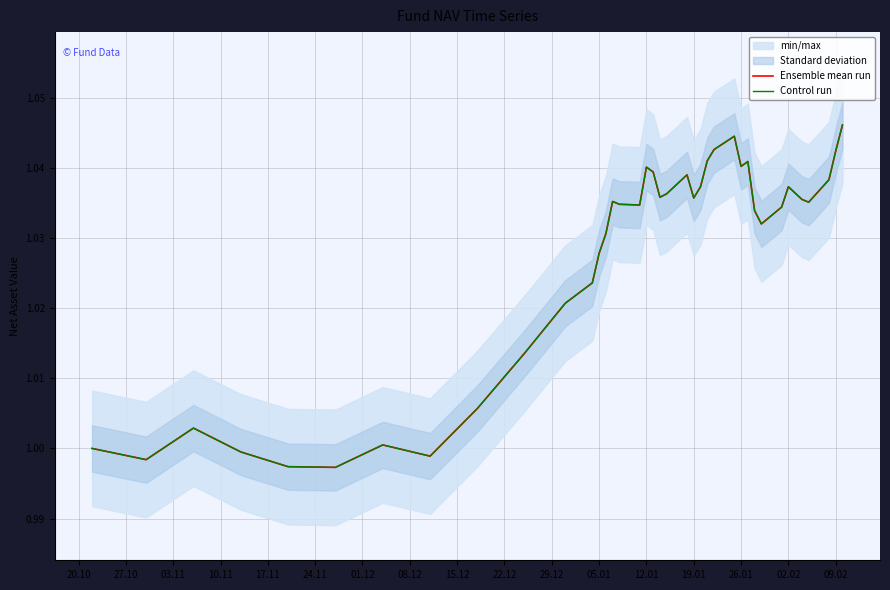

Which series has the largest total across all categories?

Ensemble mean run